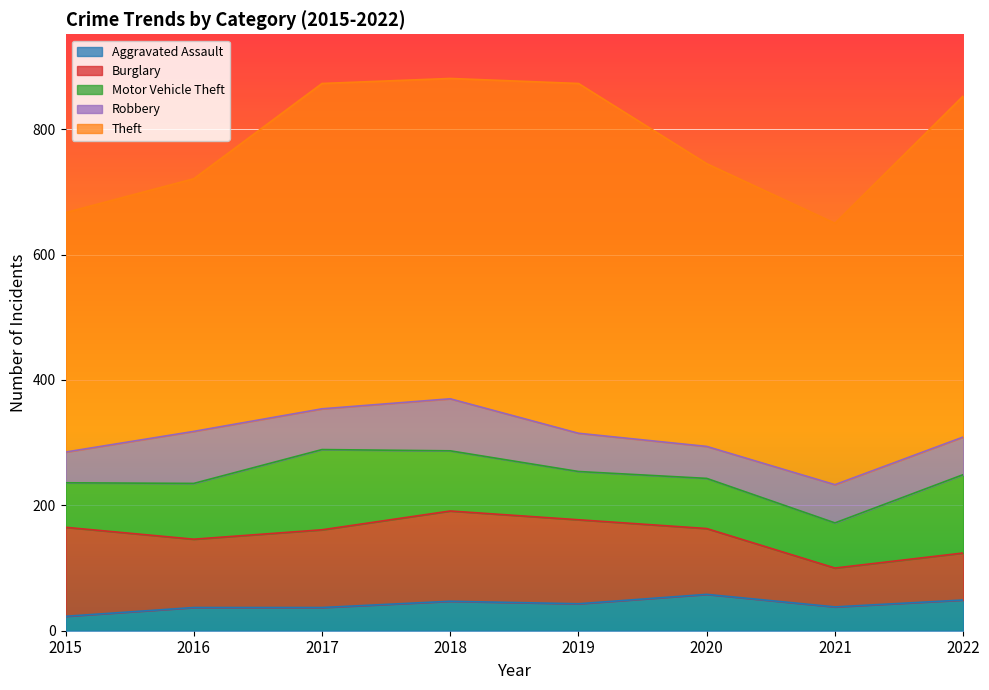

Reading right to left, transcribe all the data shown in this chart.

Aggravated Assault: 49	38	58	43	47	37	37	23
Burglary: 75	62	105	134	144	124	109	142
Motor Vehicle Theft: 125	72	80	77	96	128	89	71
Robbery: 60	61	51	61	83	65	83	49
Theft: 544	417	451	558	511	519	403	382